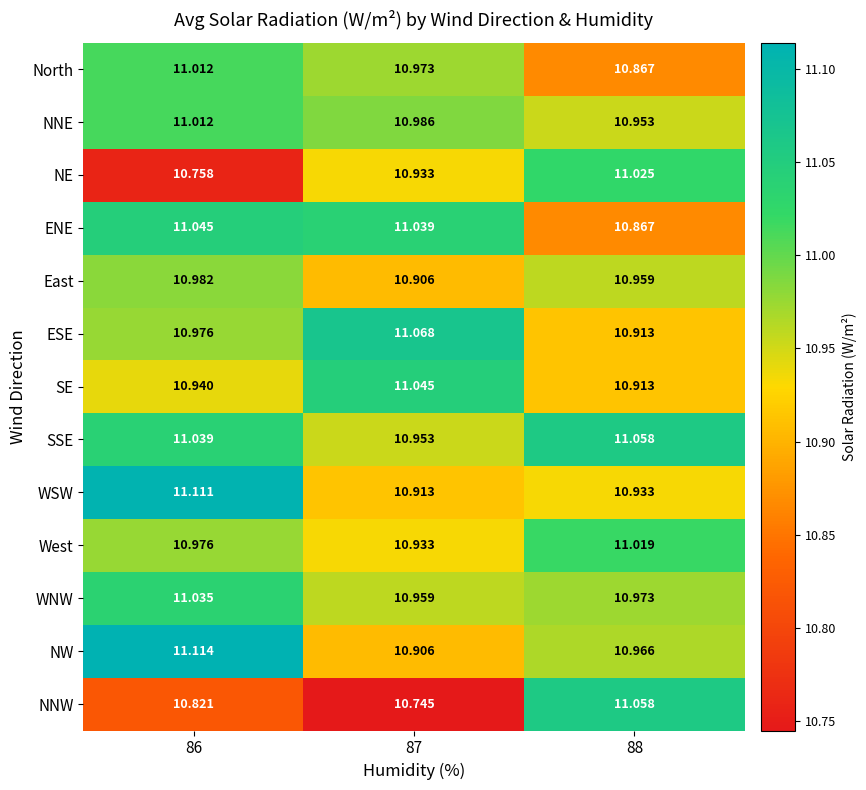

Which category has the highest value across all series?

86